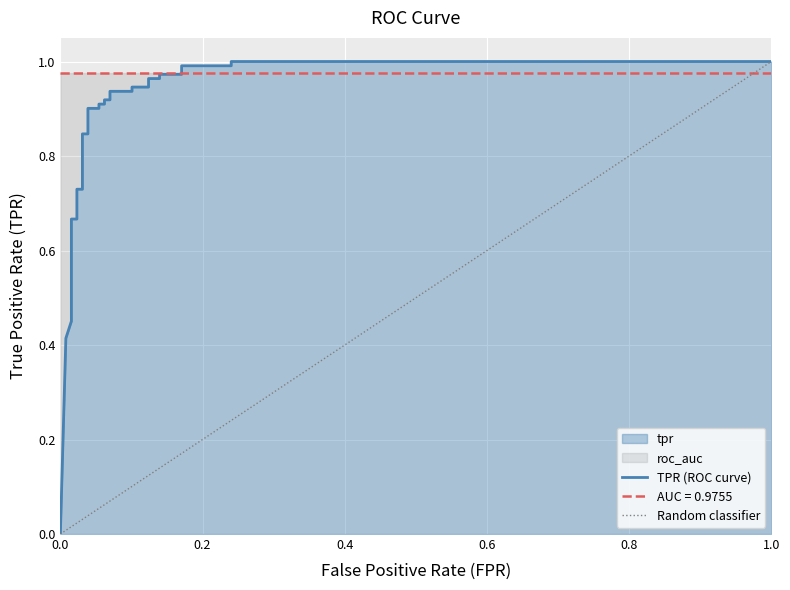

True or false: fpr has more than 2 interior local peaks.

False